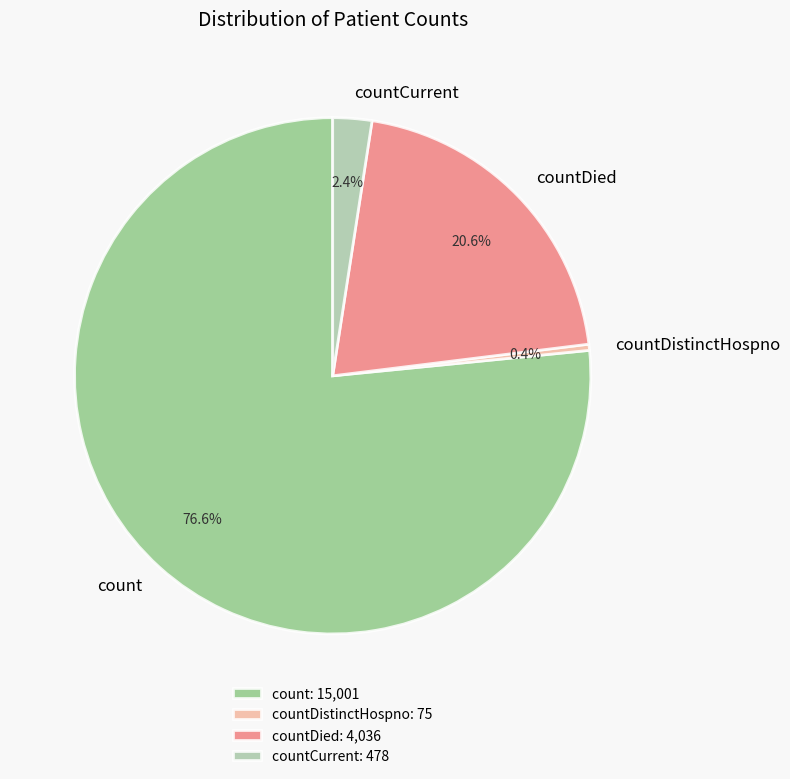

True or false: count accounts for 82% of the total.

False